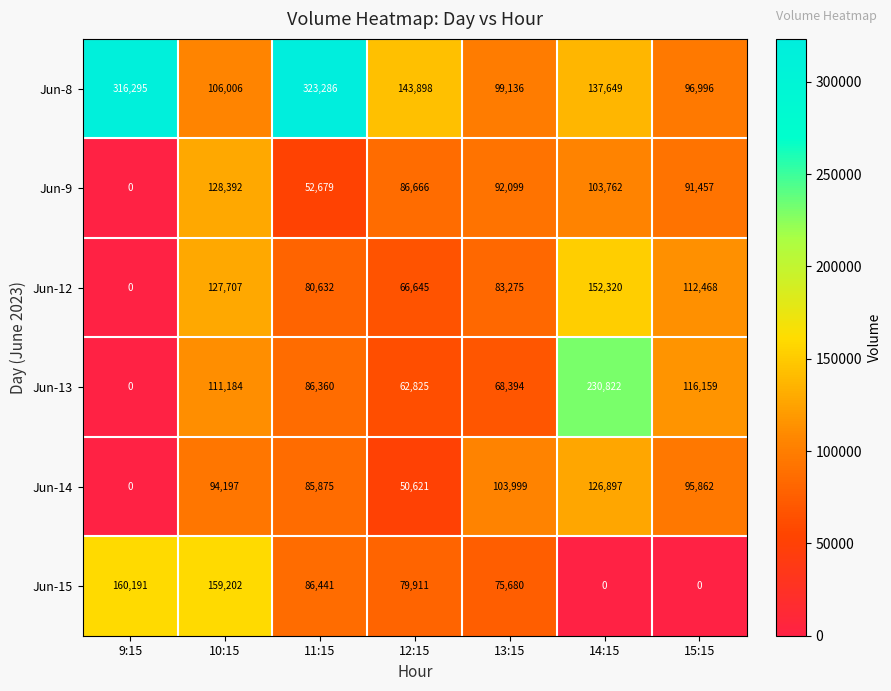

Count the number of data series in this chart.

6